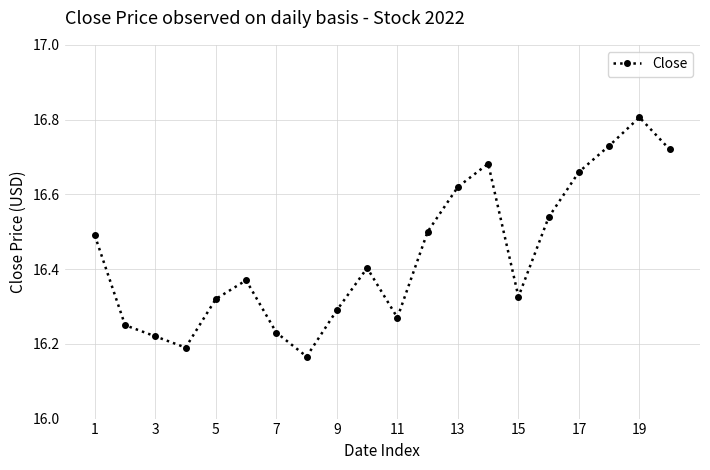

What is the greatest value displayed?

16.8